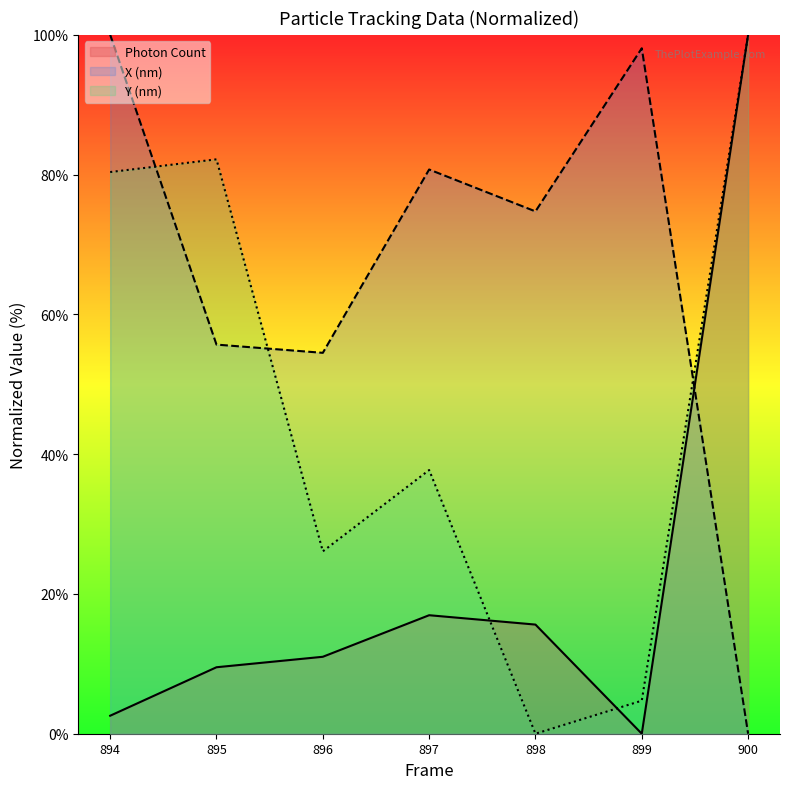

What is the spread (max minus min) of values at 897?

63.8